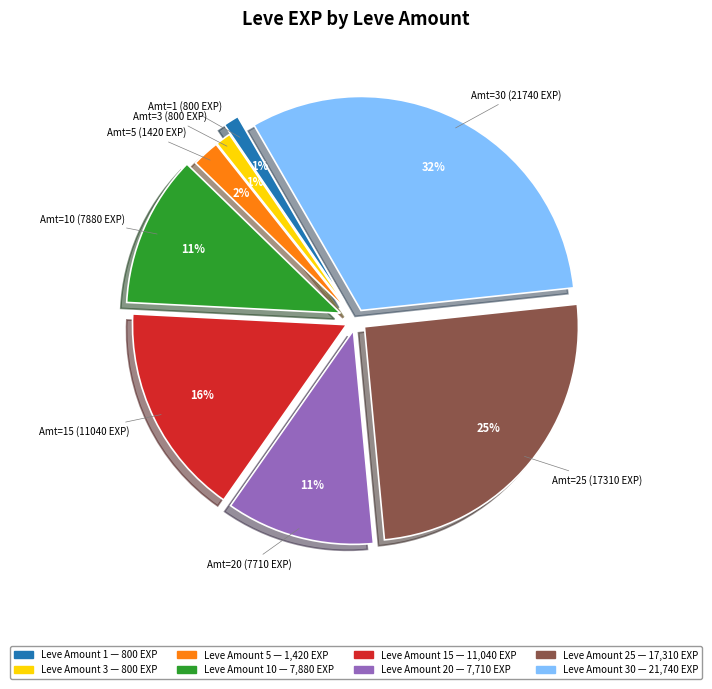

Is there a majority slice in this chart?

No